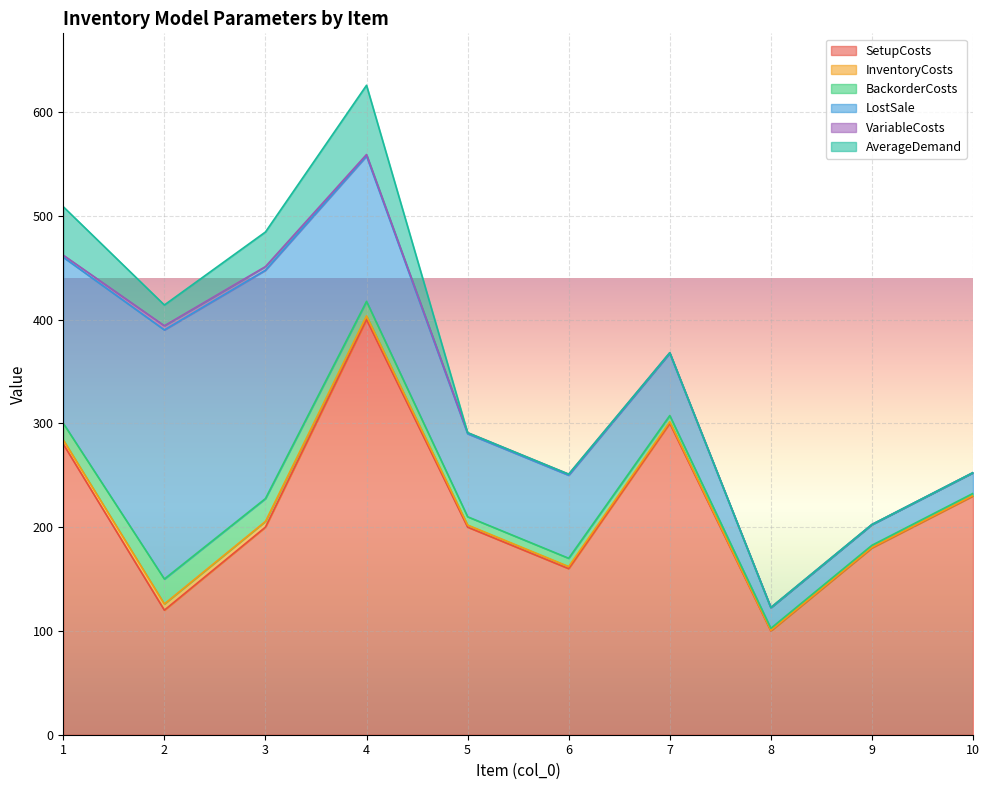

Is the value of BackorderCosts at 5 greater than the value of InventoryCosts at 9?

Yes